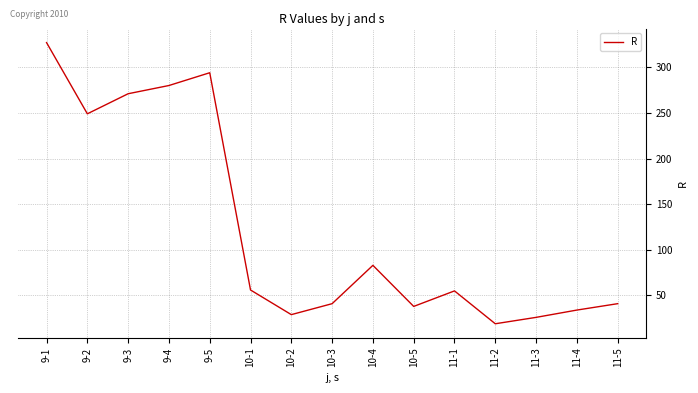

Does the chart display data point markers on the line(s)?

No